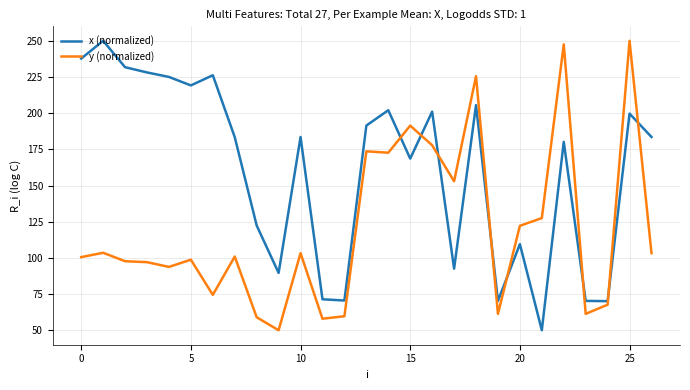

At how many categories does at least one series exceed 157?

17